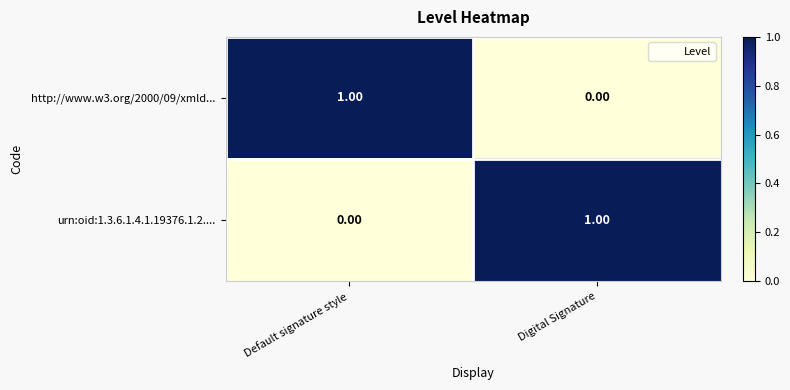

At Digital Signature, list the series in order from smallest to largest.

http://www.w3.org/2000/09/xmld..., urn:oid:1.3.6.1.4.1.19376.1.2....